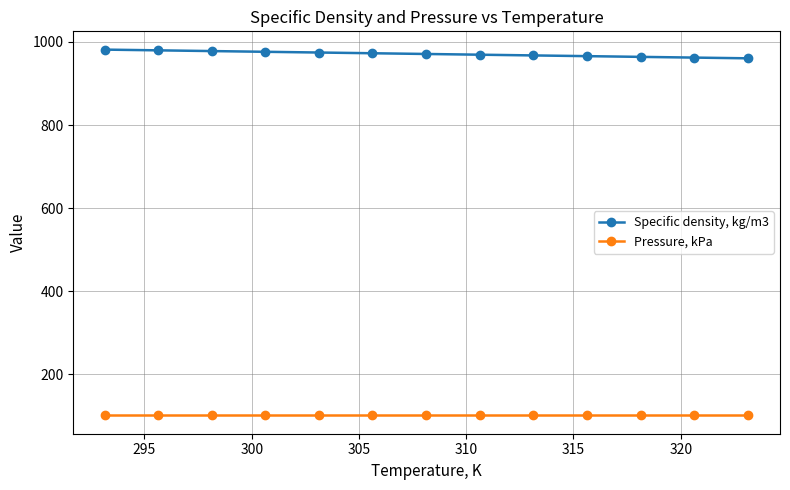

Rank the series by their maximum value, from lowest to highest.

Pressure, kPa, Specific density, kg/m3